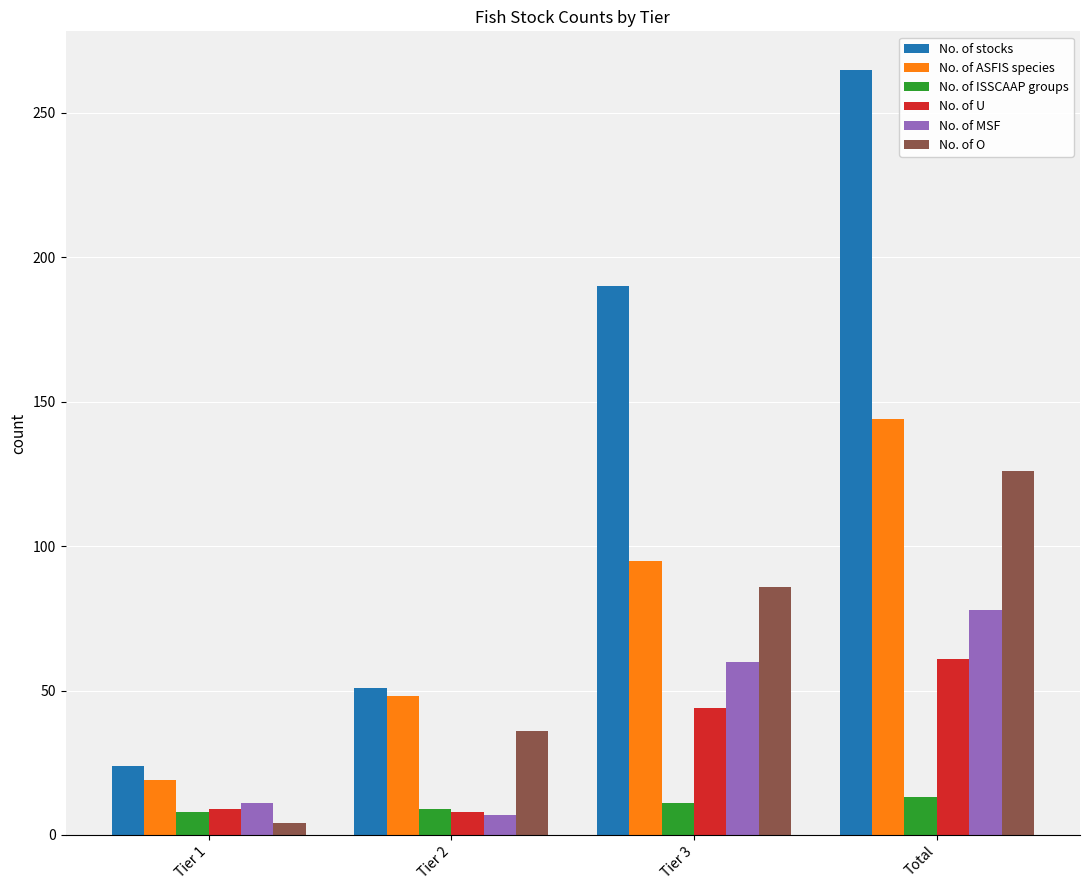

What is the highest value of the No. of U series?

61